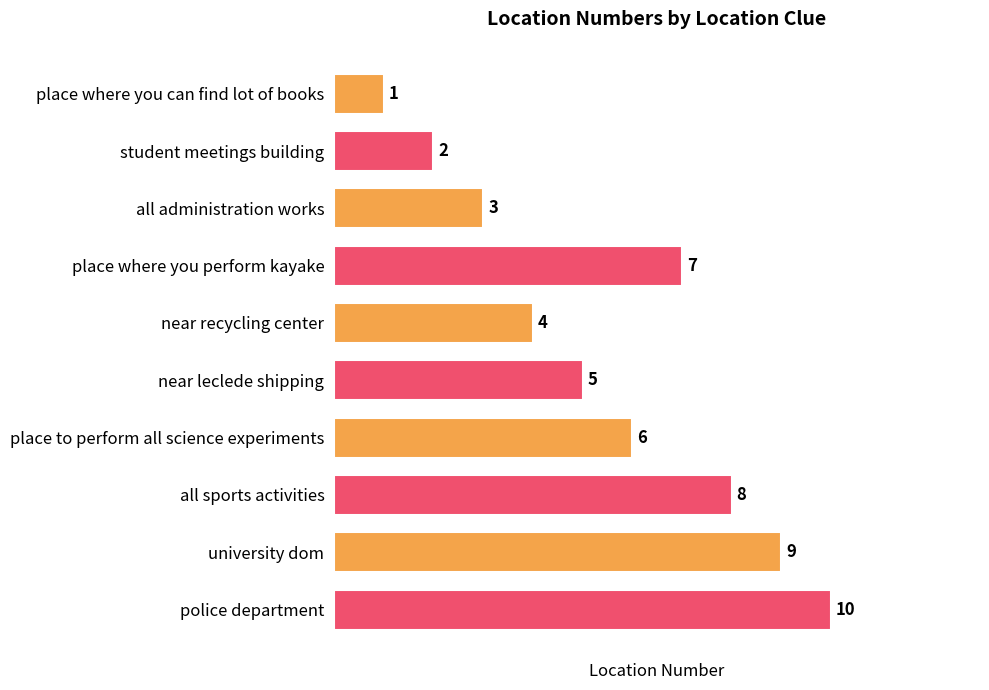

Where is the data nearest to the value 5?

near leclede shipping